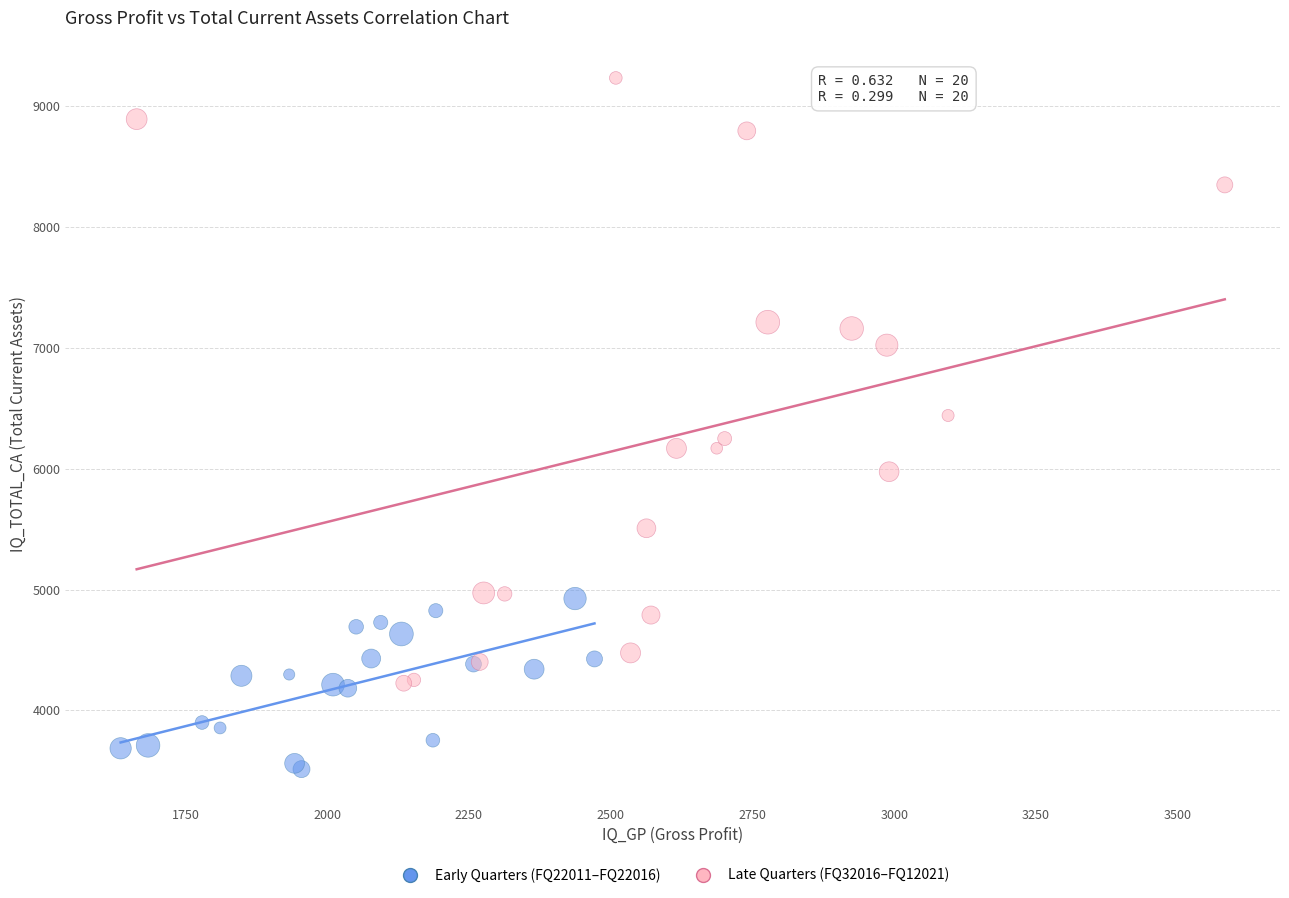

Which series contains the highest Y value?

Late Quarters (FQ32016–FQ12021)